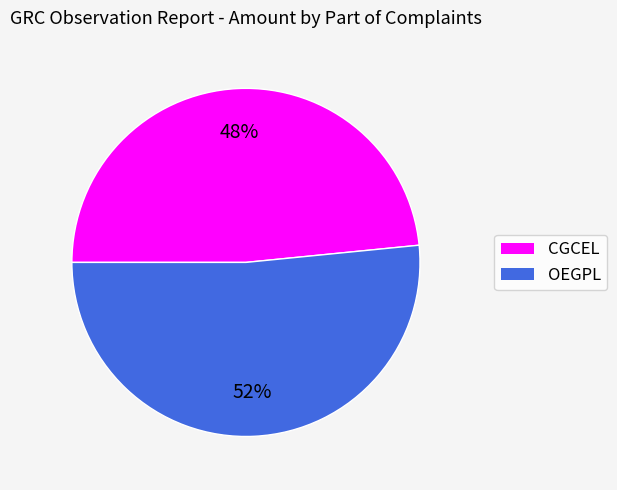

Rank the categories by value from lowest to highest.

CGCEL, OEGPL